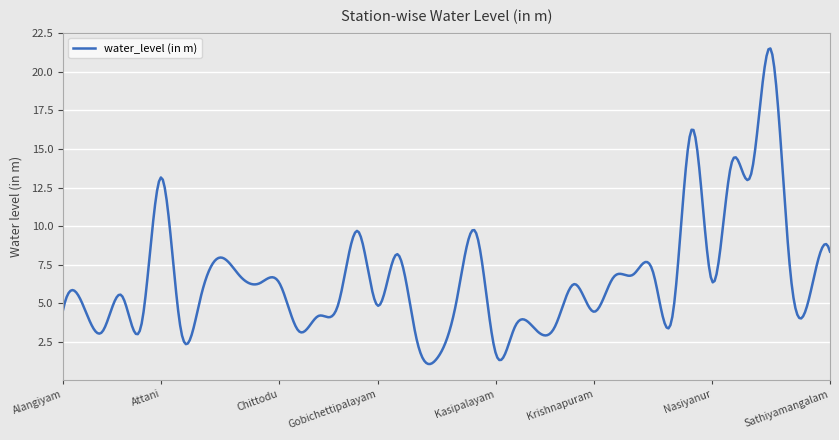

How many series are shown in this chart?

1